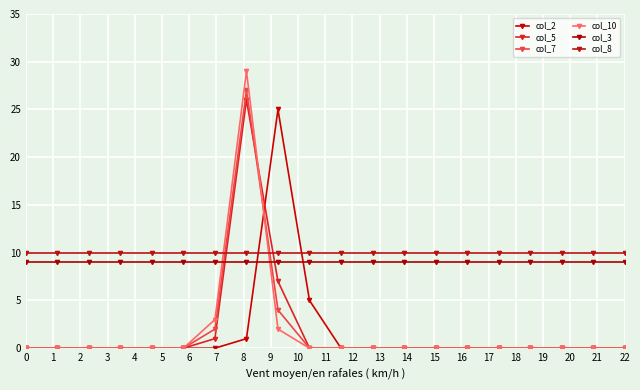

In col_2, how many points are higher than both neighbors (excluding endpoints)?

1